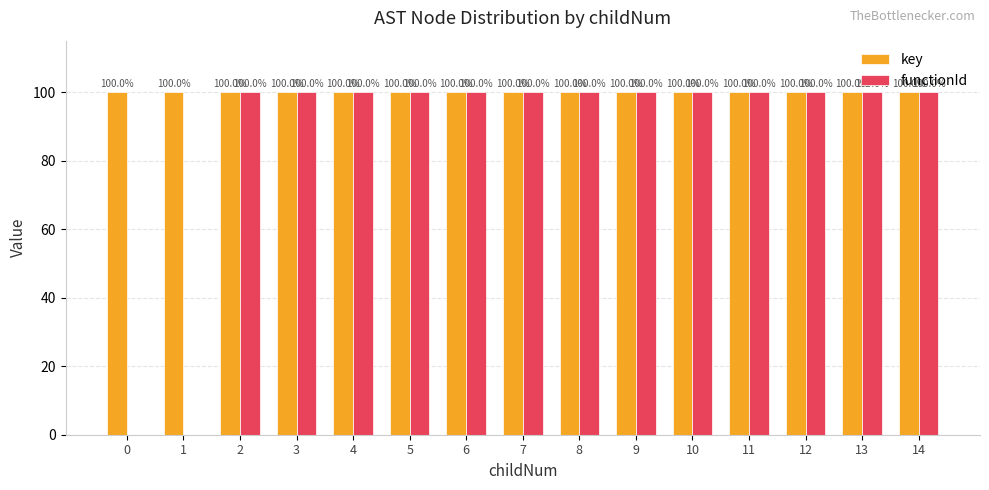

How many groups of bars are there?

15